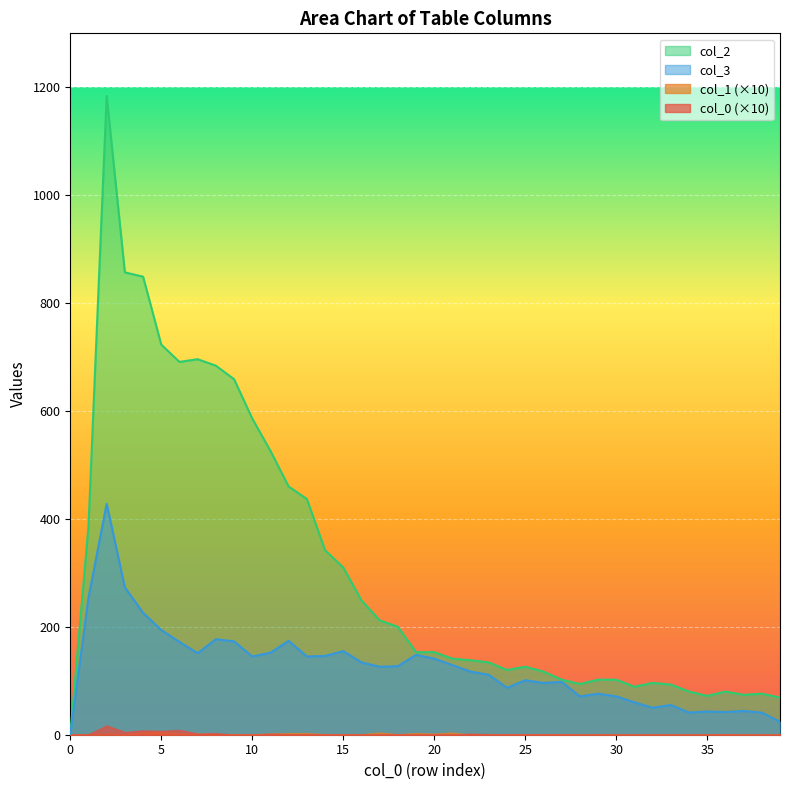

In 3, how many points are higher than both neighbors (excluding endpoints)?

11